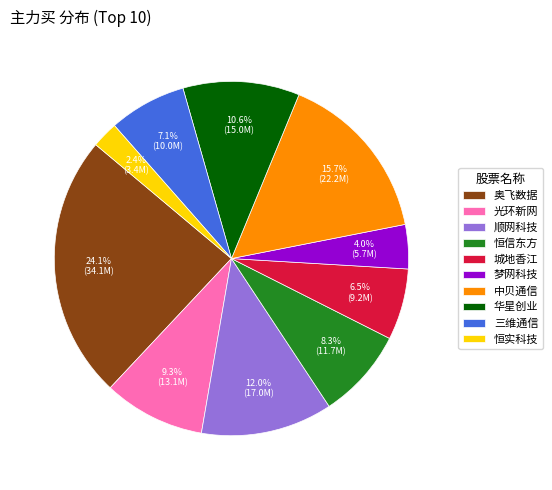

Which slice is the largest?

奥飞数据